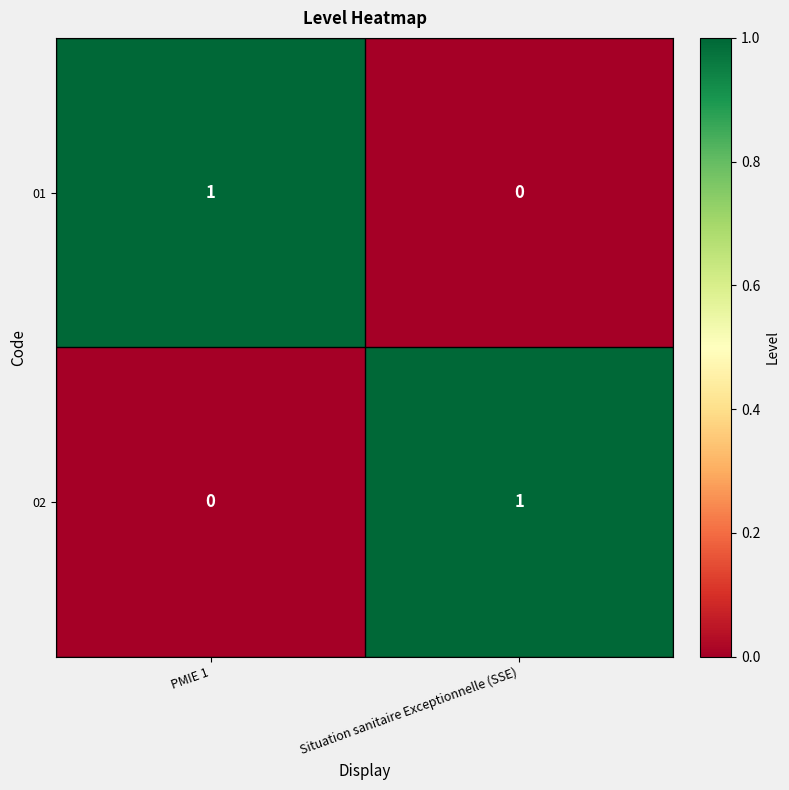

Rank the series at Situation sanitaire Exceptionnelle (SSE) from lowest to highest value.

01, 02